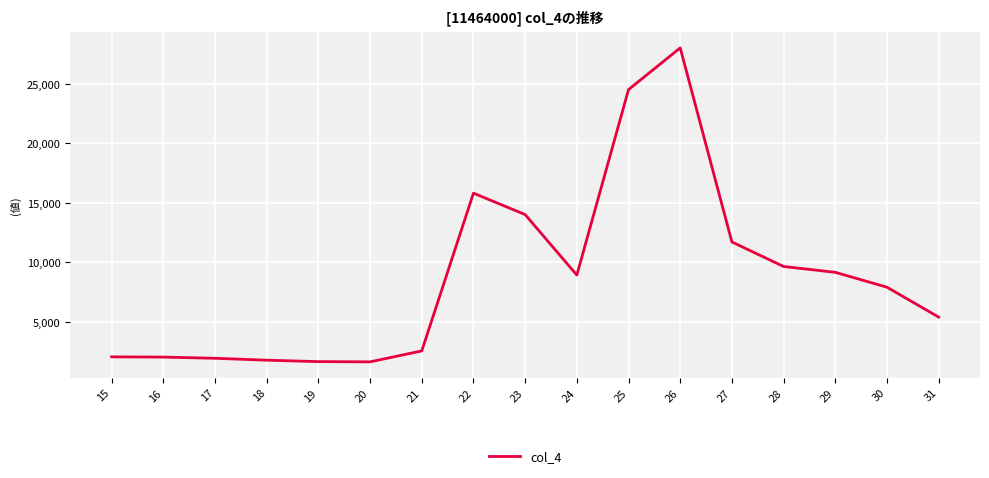

Which category has the highest value across all series?

26